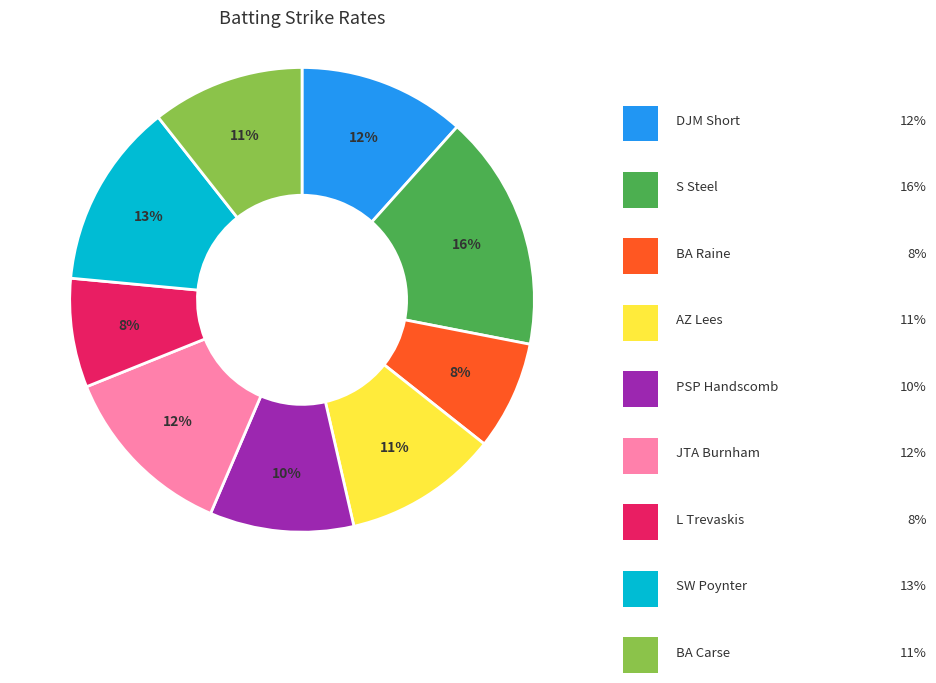

Is there a majority slice in this chart?

No